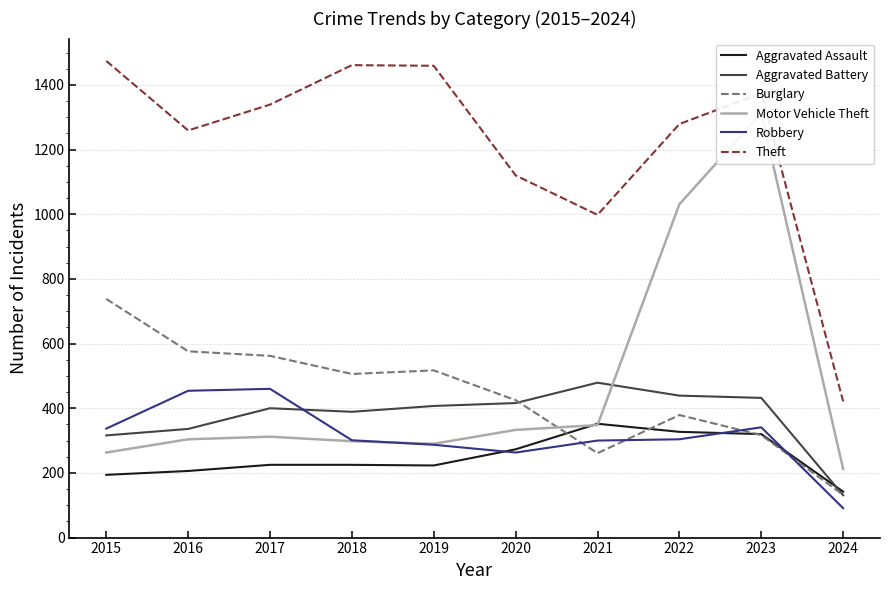

How many data points does each series have?

10